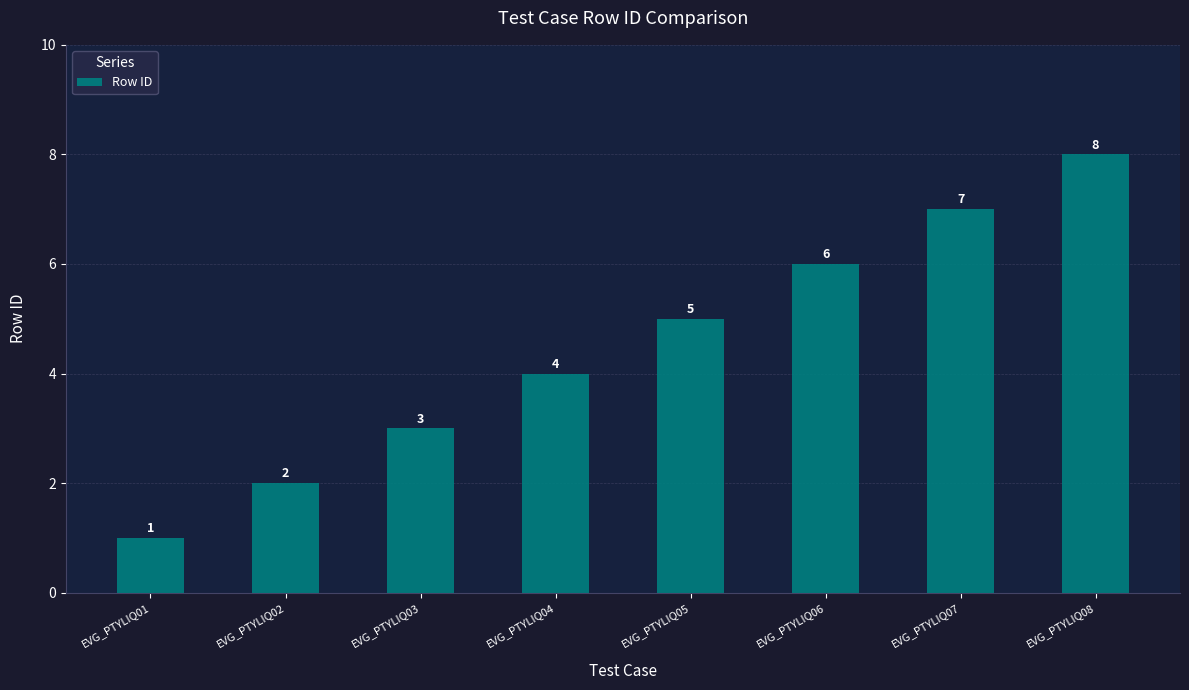

What is the sum of all values?

36